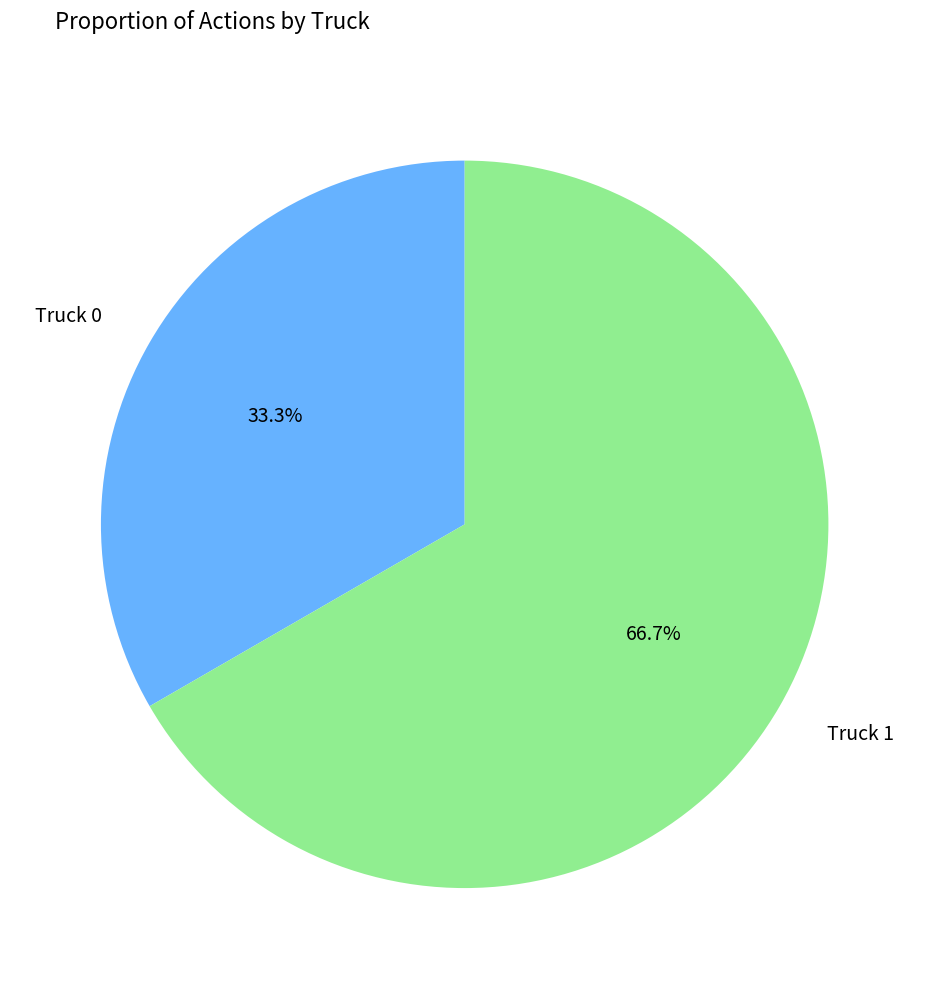

What is the smallest slice in the pie chart?

Truck 0